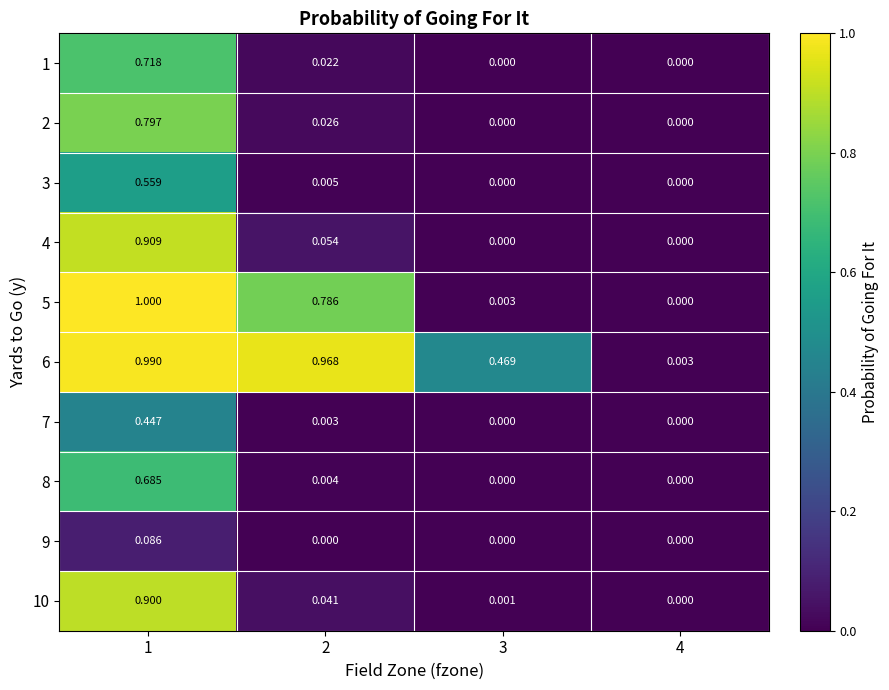

Is the value of 1 at 3 greater than the value of 5 at 2?

No